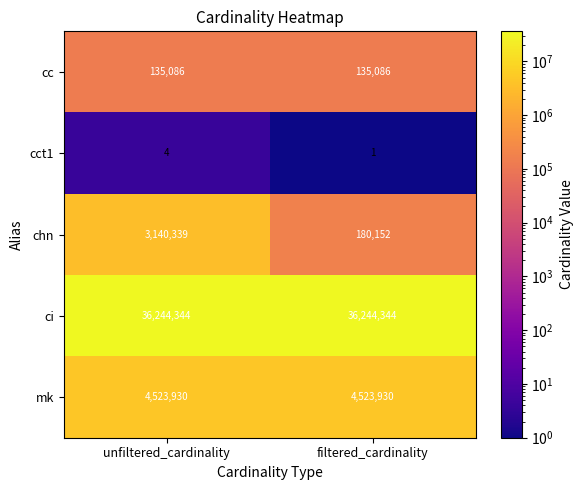

Which series changed the most between unfiltered_cardinality and filtered_cardinality?

chn